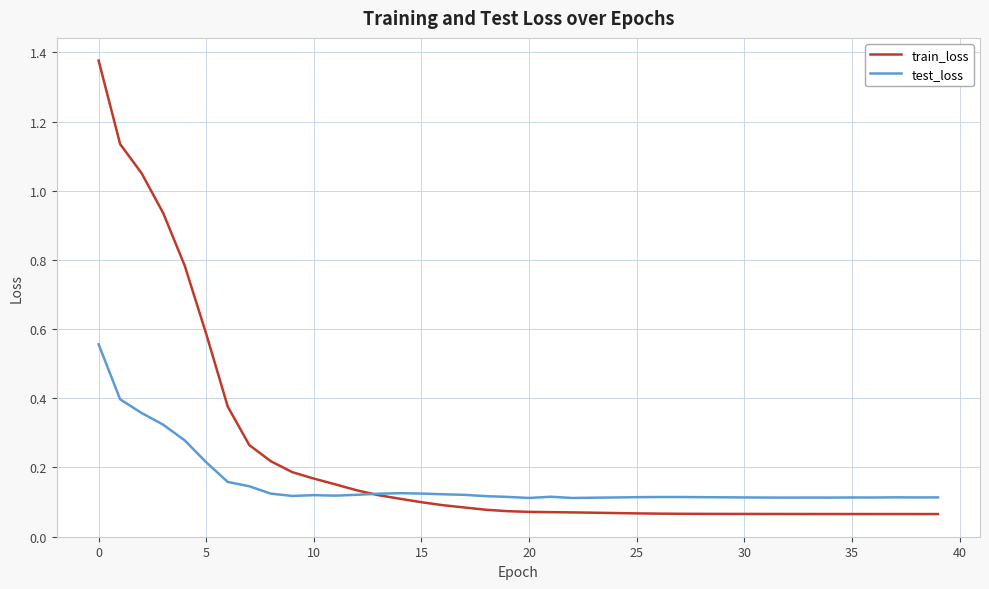

List the series in order of their peak value, highest first.

train_loss, test_loss